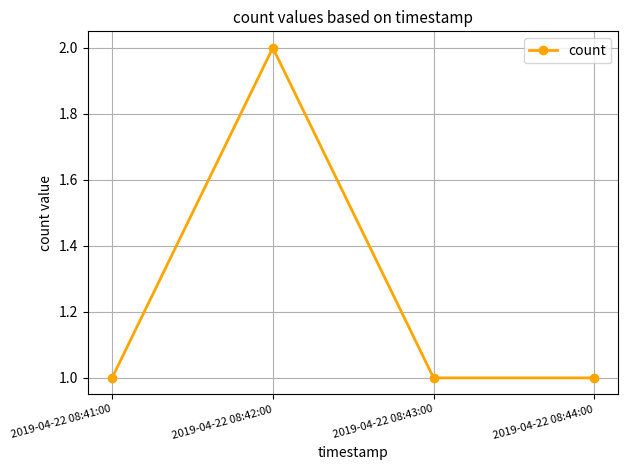

How many data points does each series have?

4